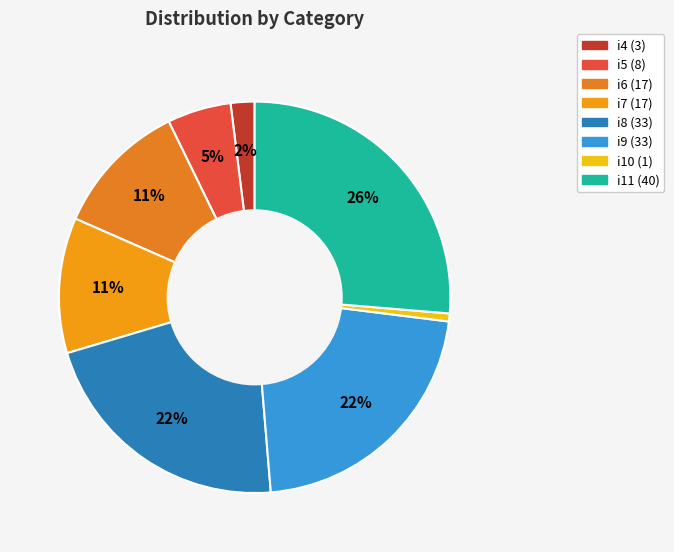

To the nearest percent, what is the difference between the i10 and i5 slice percentages?

5%